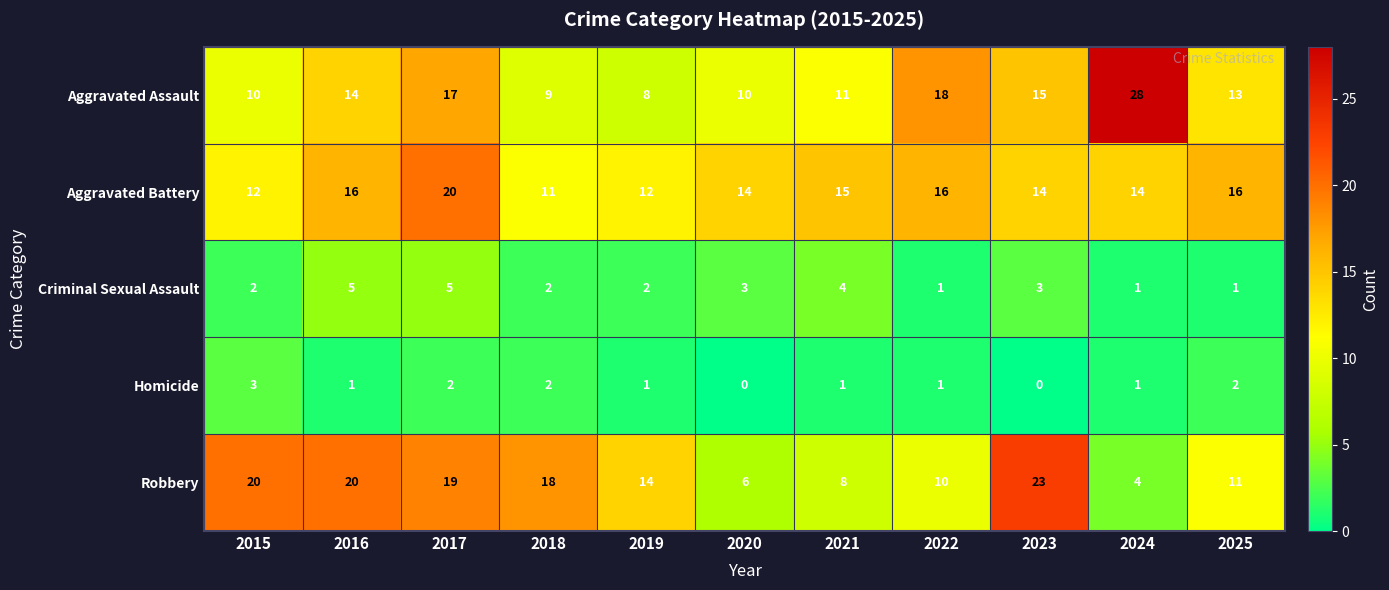

Count the number of data series in this chart.

5